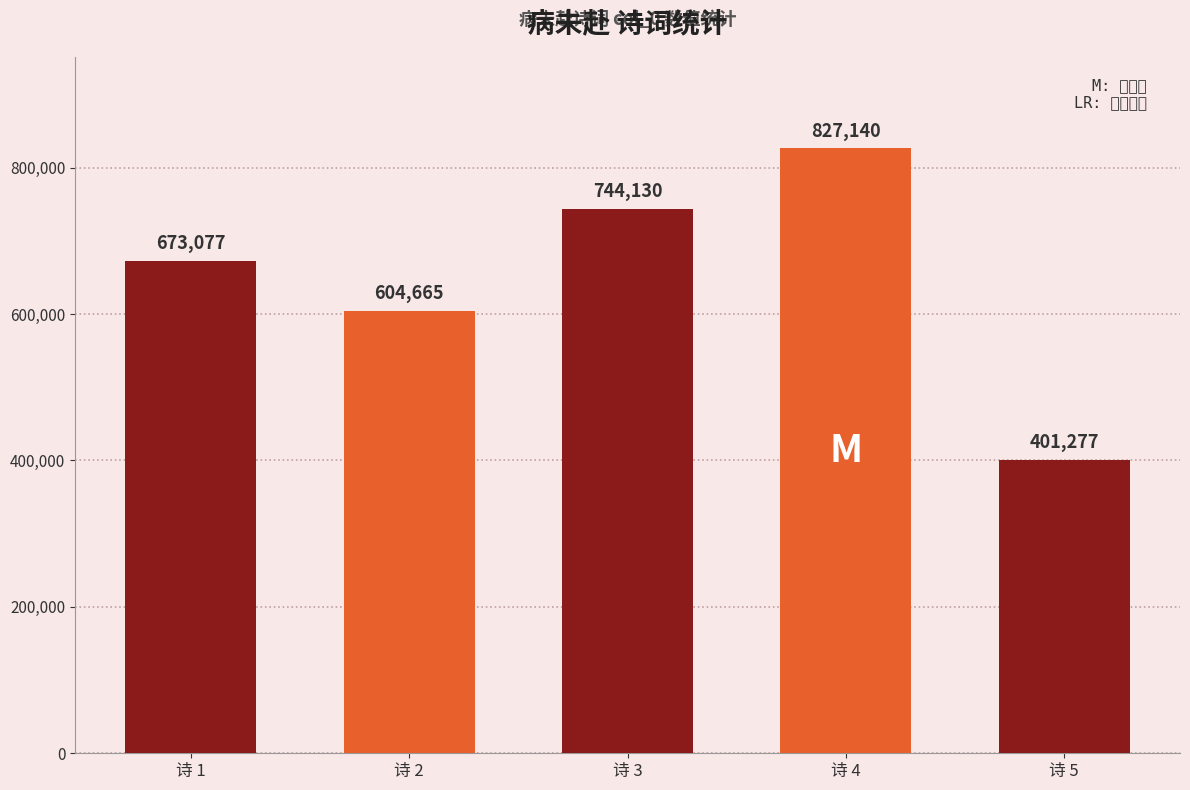

Which has a higher value, 诗 3 or 诗 4?

诗 4